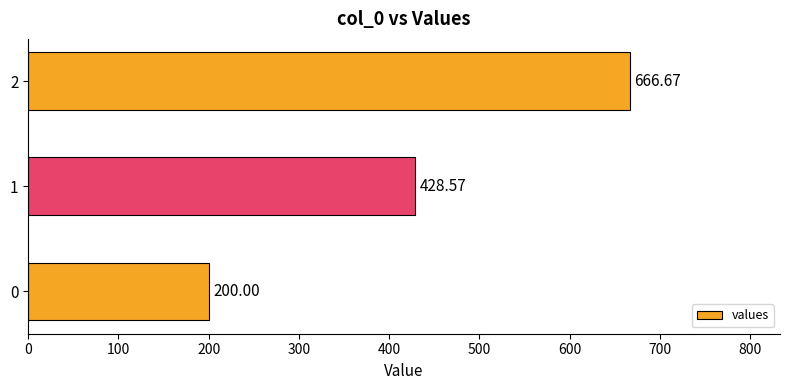

What is the minimum value shown in the chart?

200.0